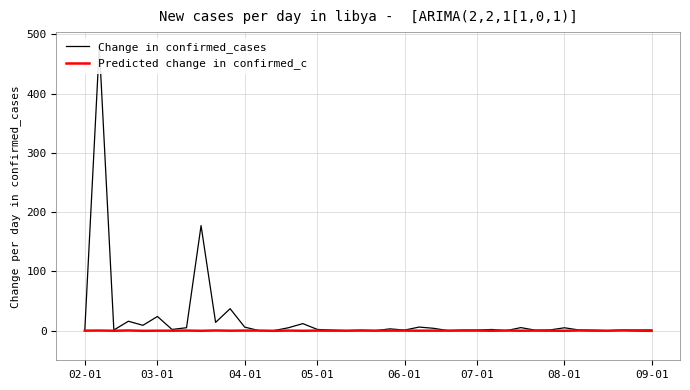

Is the value of Change in confirmed_cases at 15 greater than the value of Predicted change in confirmed_c at 14?

Yes